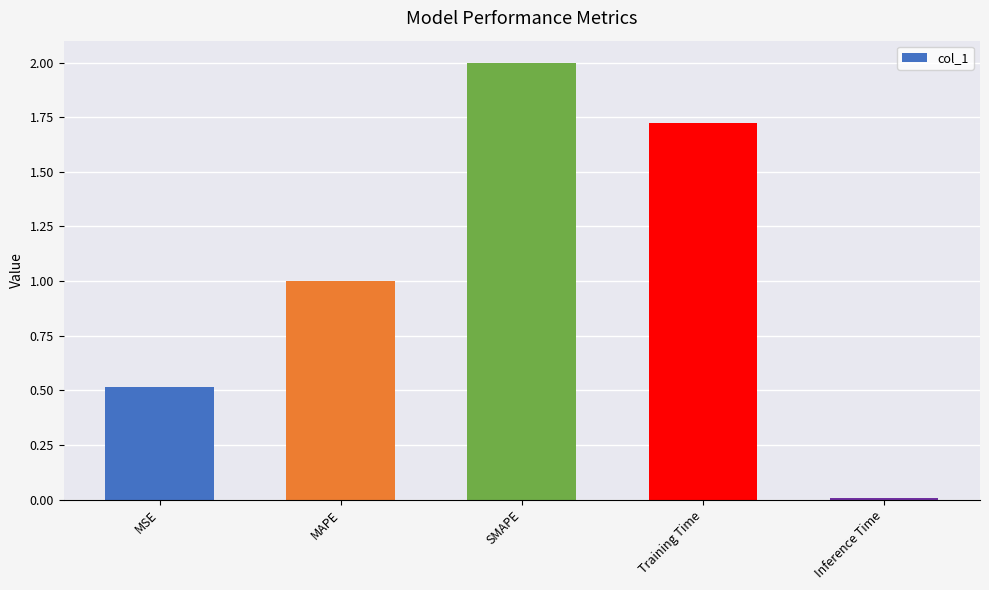

List the labels in order of value, smallest first.

Inference Time, MSE, MAPE, Training Time, SMAPE